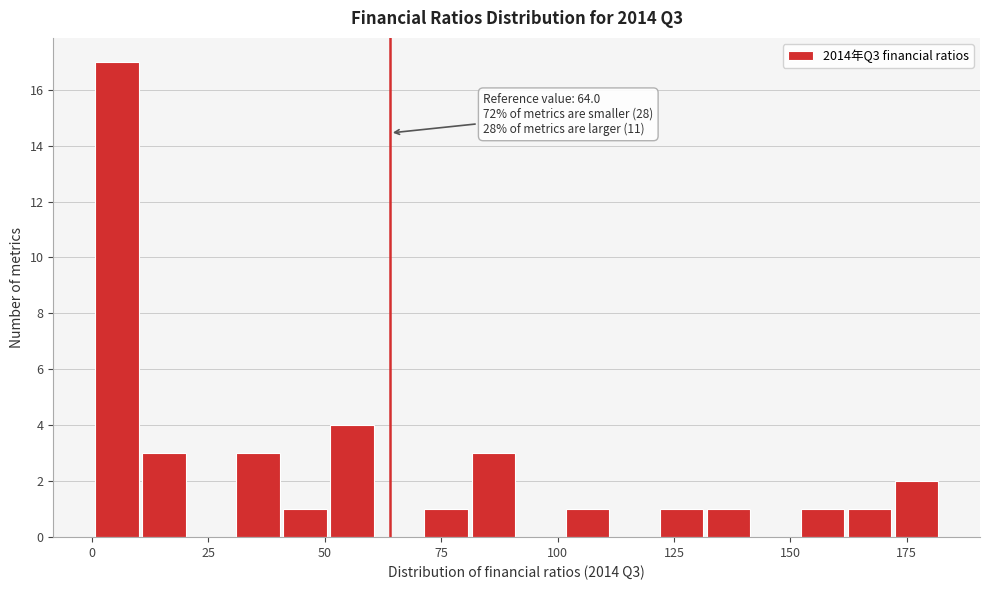

Read against the x-axis, roughly where is the centre of the tallest bar?

5